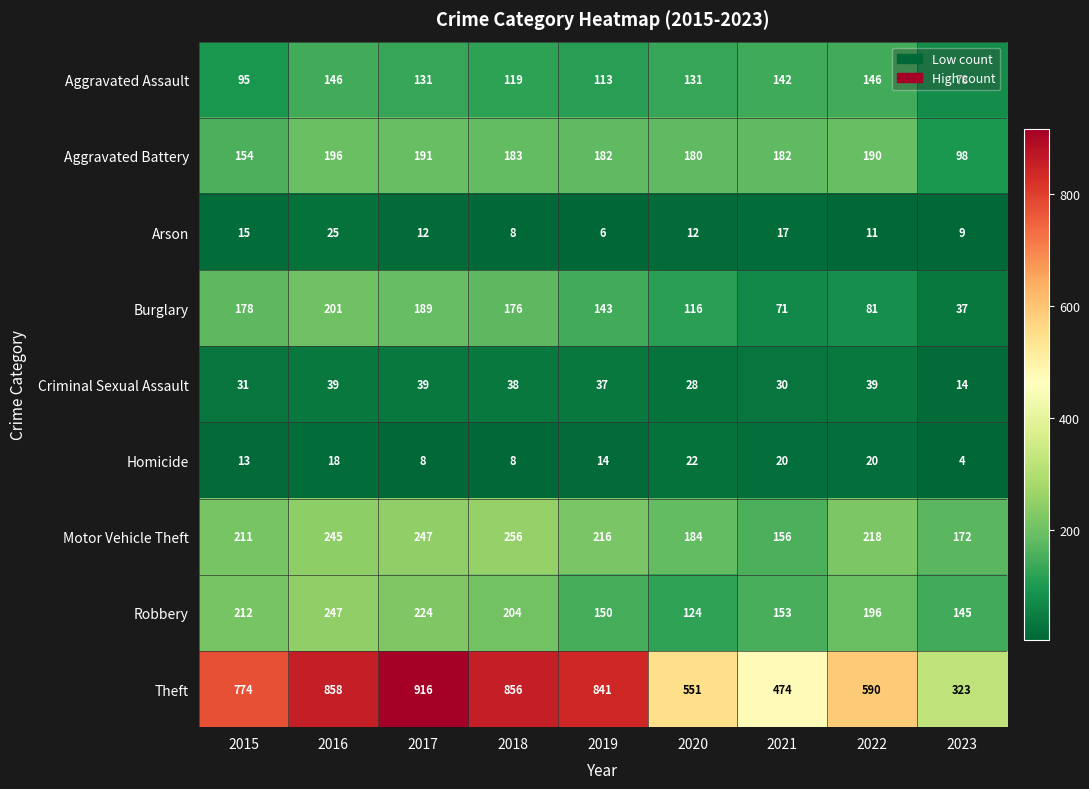

What is the maximum value shown in the chart?

916